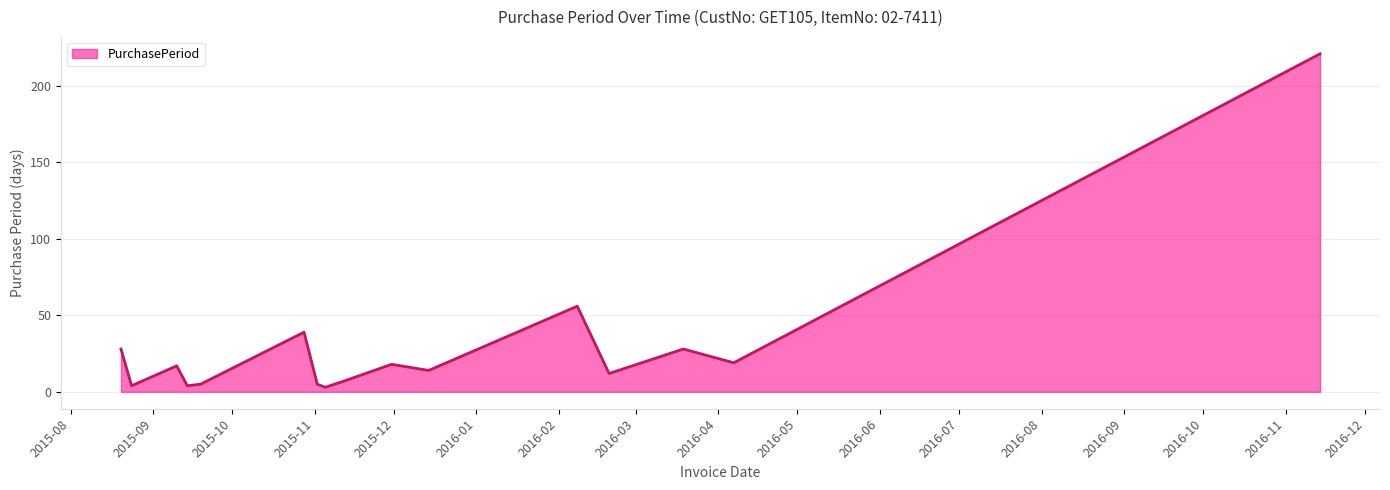

What is the greatest value displayed?

221